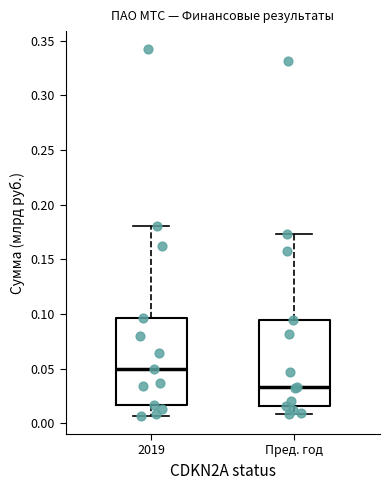

Reading left to right, read every box against the y-axis: the position of its median line, the range the box covers, and the ends of its whiskers. The values are not printed on the chart, so give them approximately, as read against the axis.

2019: median 0.050, box 0.015 to 0.095, whiskers 0.005 to 0.180
Пред. год: median 0.035, box 0.015 to 0.095, whiskers 0.010 to 0.175